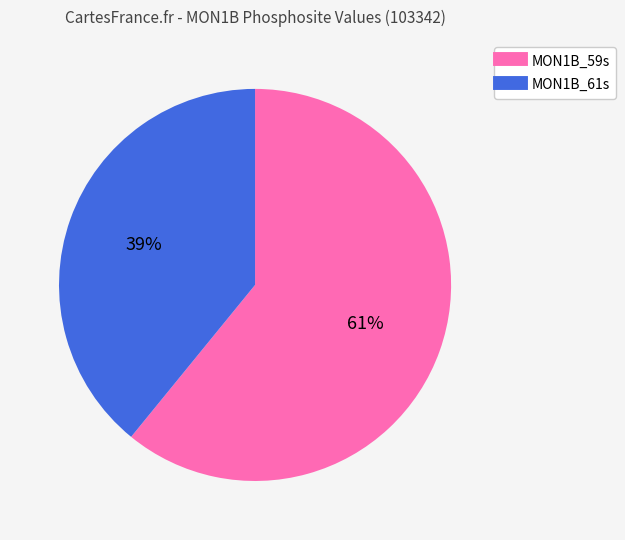

Is there any slice that represents more than half of the pie?

Yes